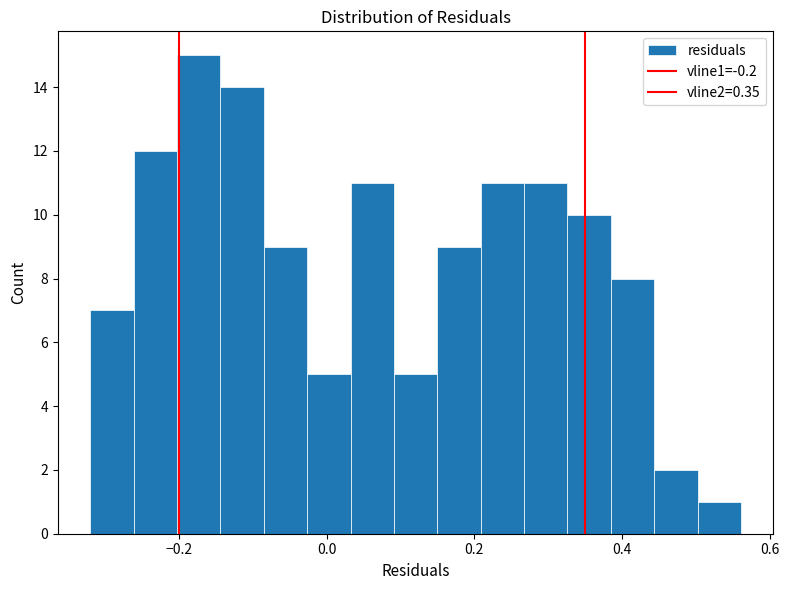

Around what value on the x-axis is the tallest bar? Give the approximate position of its centre, as read against the axis.

-0.18